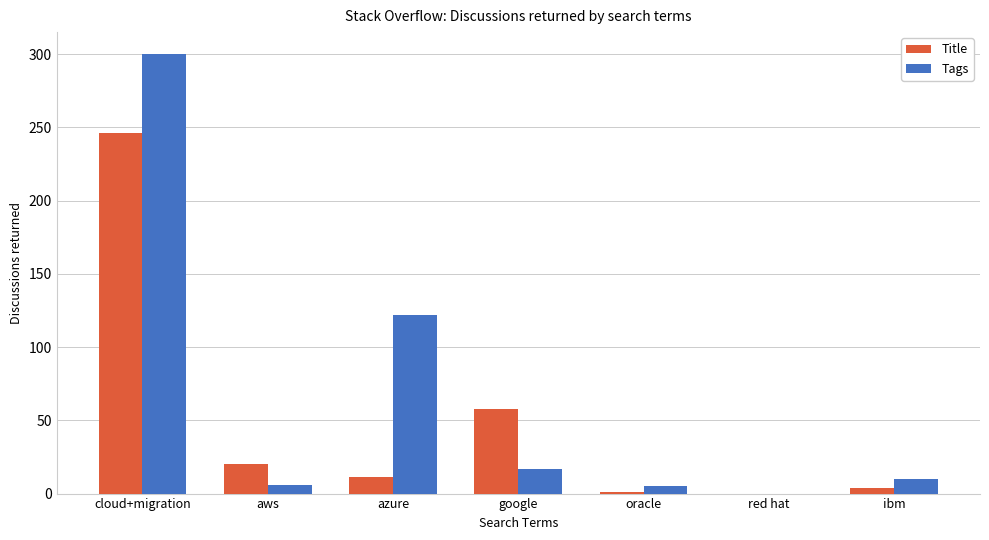

What are all the series names shown in the legend?

Title, Tags